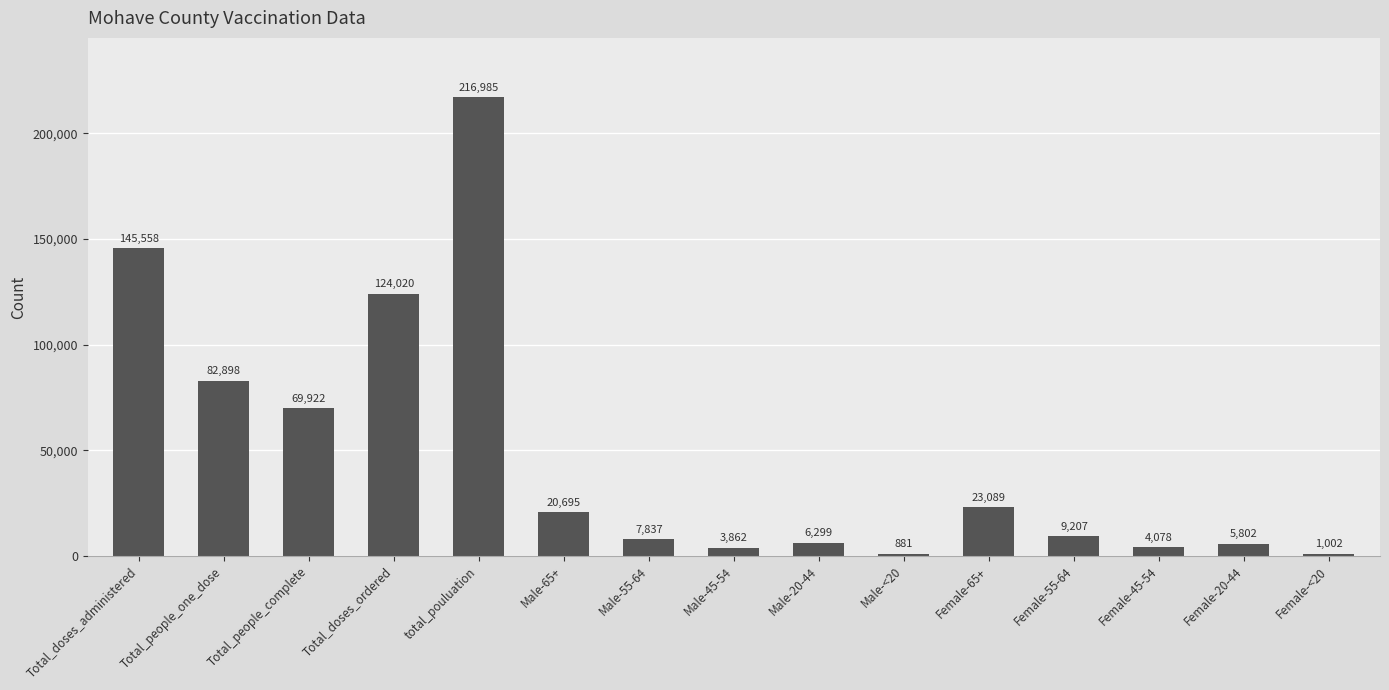

Reading left to right, extract all data points from this chart.

Total_doses_administered=145558	Total_people_one_dose=82898	Total_people_complete=69922	Total_doses_ordered=124020	total_pouluation=216985	Male-65+=20695	Male-55-64=7837	Male-45-54=3862	Male-20-44=6299	Male-<20=881	Female-65+=23089	Female-55-64=9207	Female-45-54=4078	Female-20-44=5802	Female-<20=1002